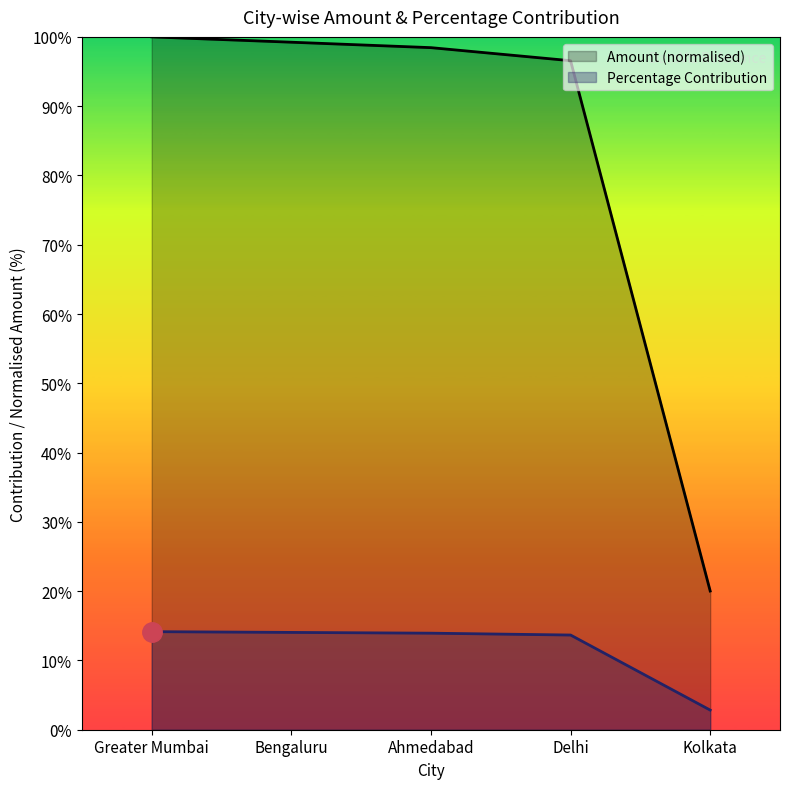

What is the total value across all series at Kolkata?

22.9